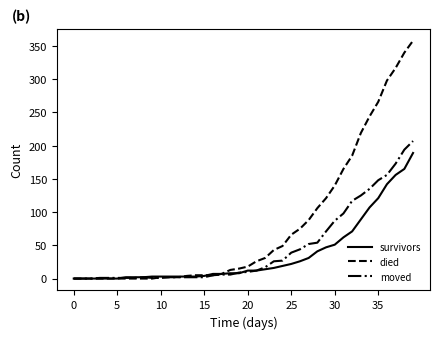

At how many categories does at least one series exceed 161?

9